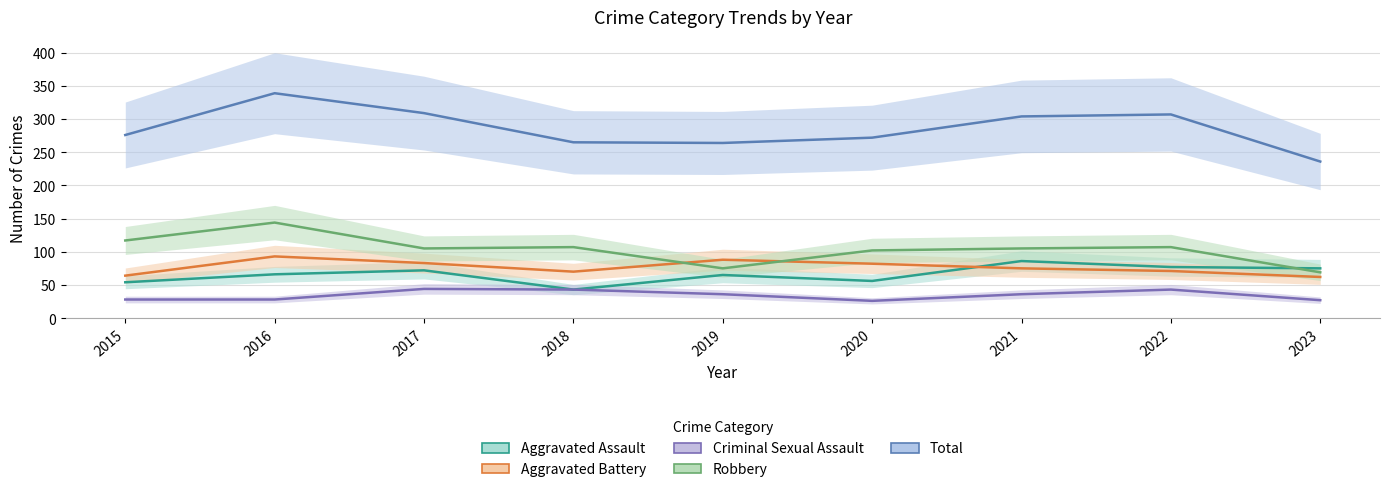

The value of Aggravated Battery at 2022 is 40. True or false?

False